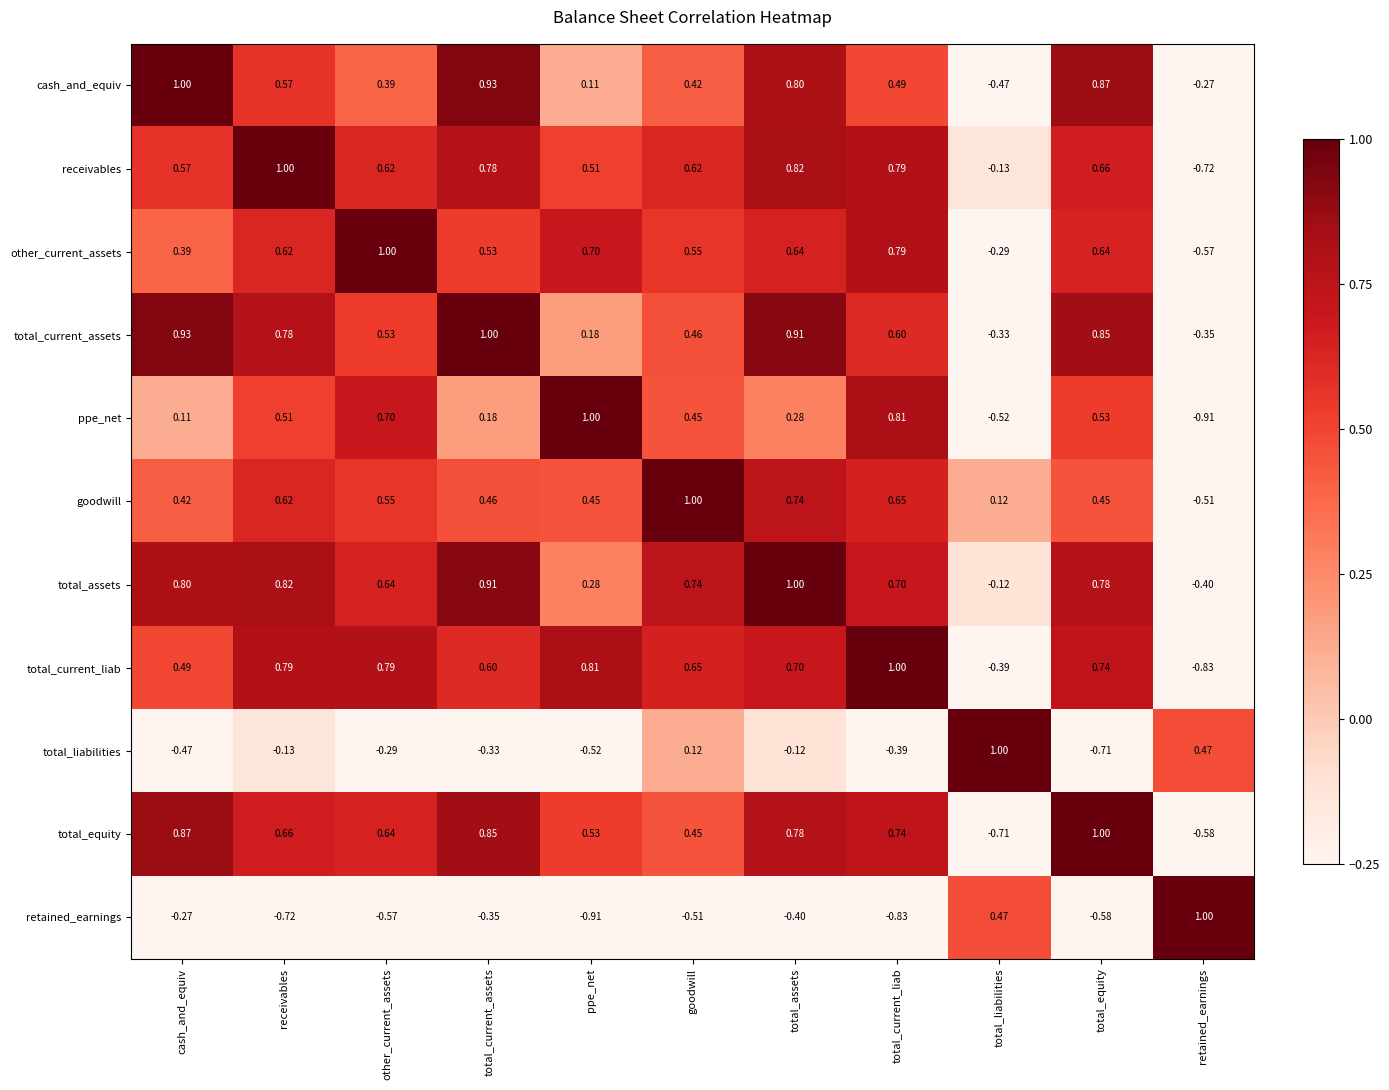

Which series changed the most between receivables and total_assets?

retained_earnings